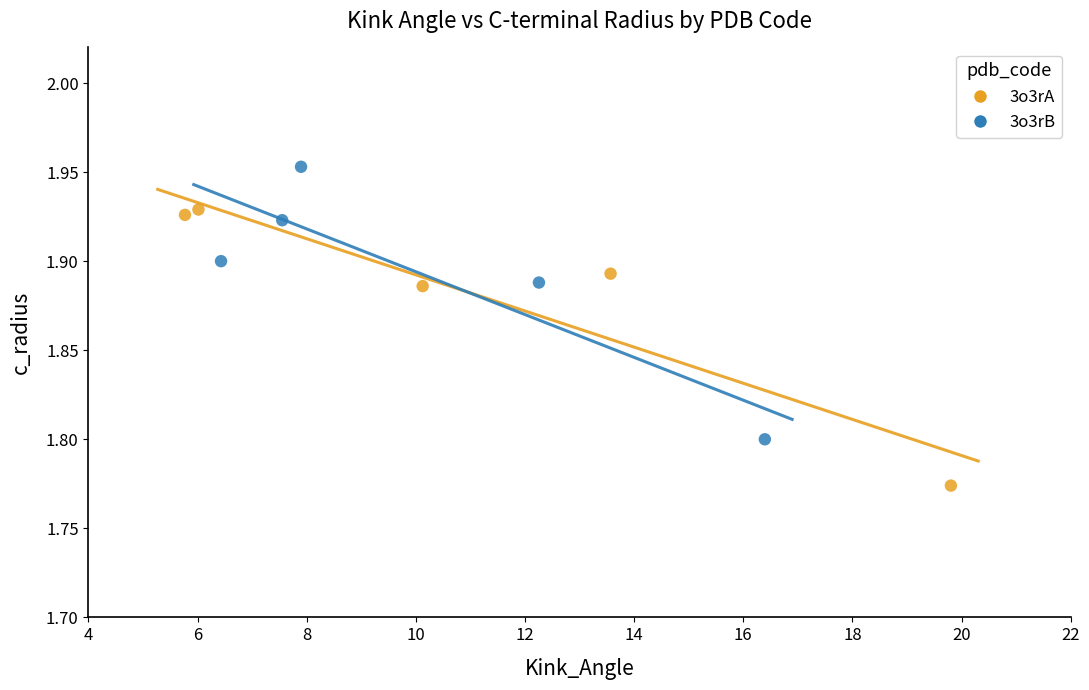

Which series reaches the maximum Y coordinate?

3o3rB